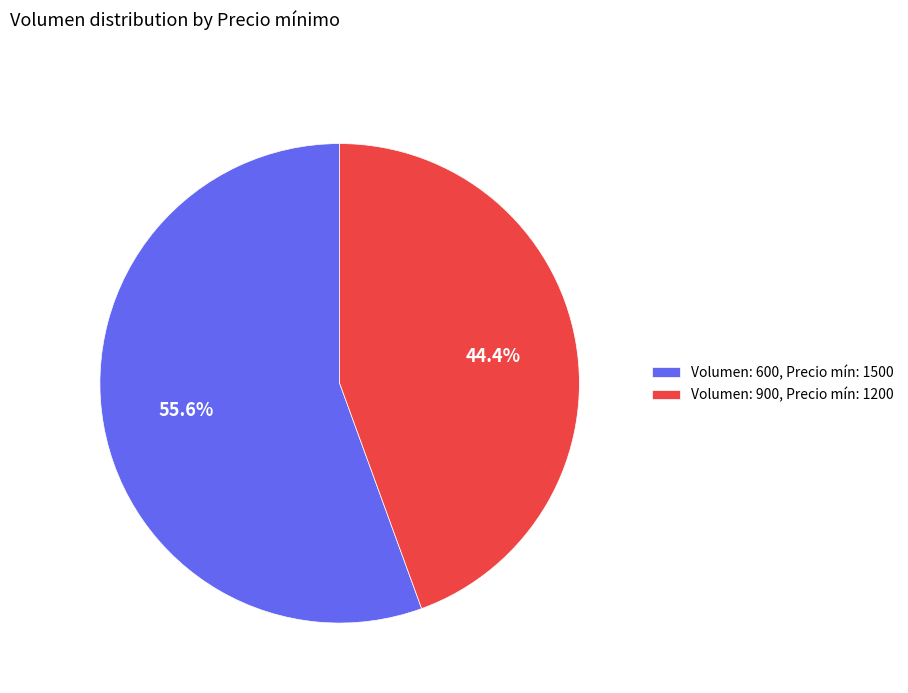

What percentage is NOT represented by Volumen: 600, Precio mín: 1500?

44.4%